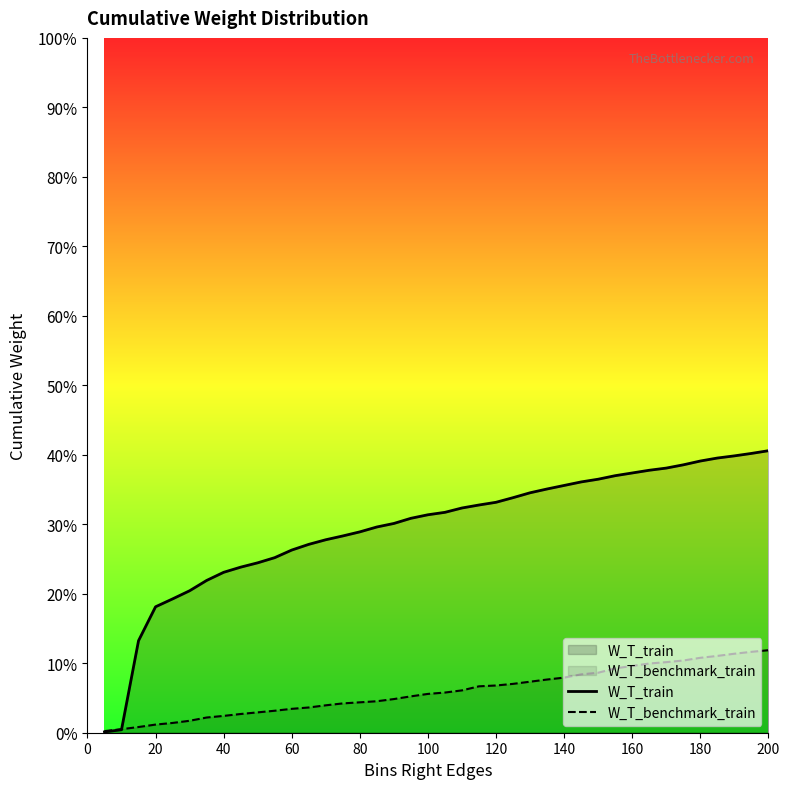

What is the difference between the second highest and second lowest values in the W_T_train series?

0.4